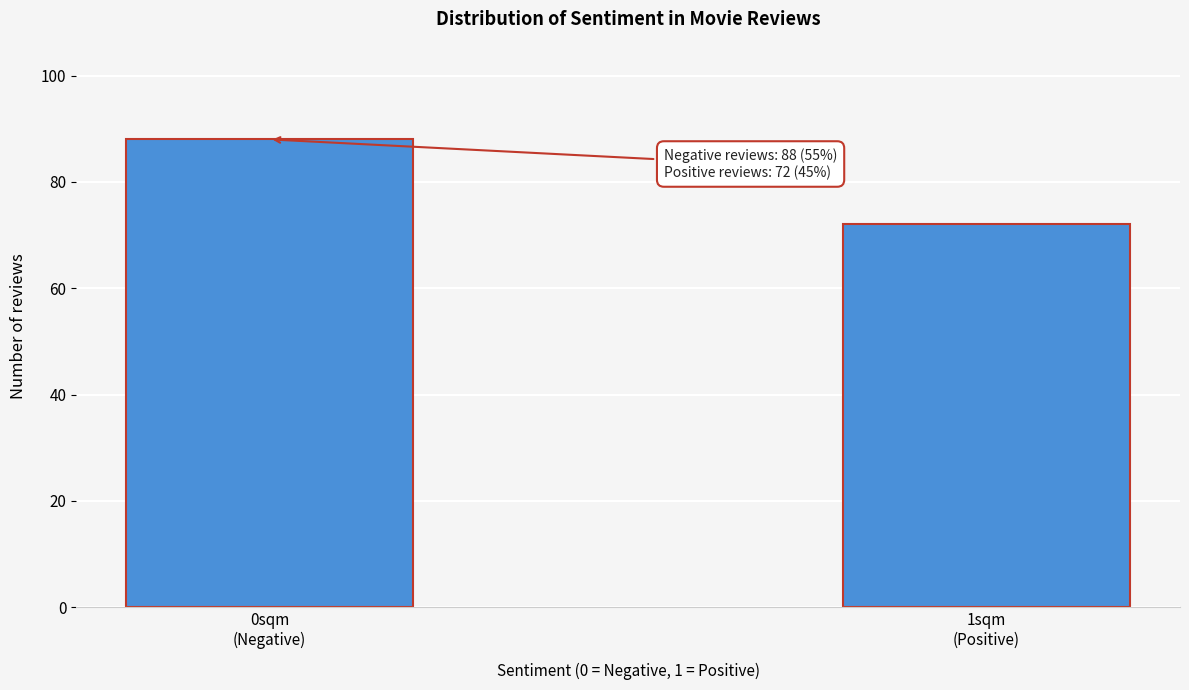

Reading right to left, list all the values displayed in this chart.

72	88